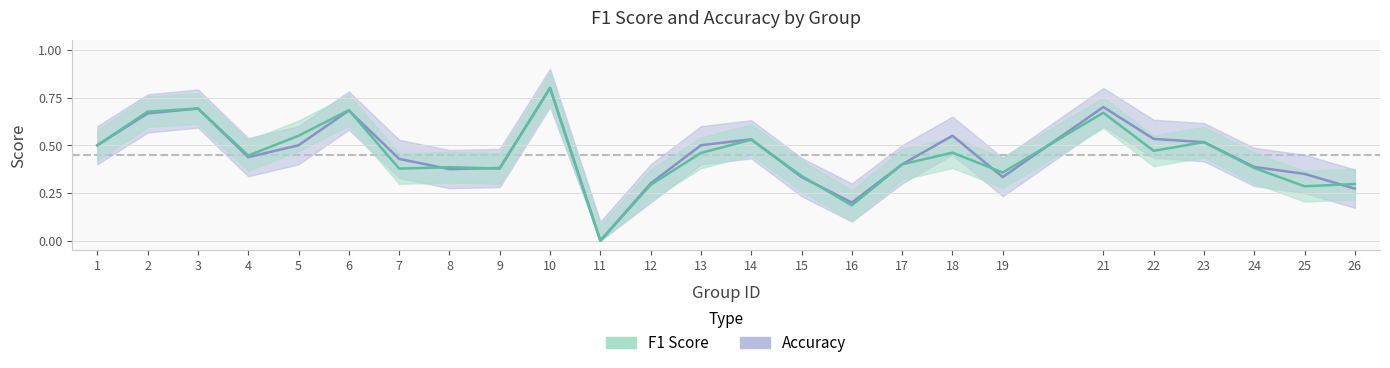

Reading left to right, what are all the values shown in this chart?

f1: 0.5	0.7	0.7	0.4	0.5	0.7	0.4	0.4	0.4	0.8	0.0	0.3	0.5	0.5	0.3	0.2	0.4	0.5	0.4	0.7	0.5	0.5	0.4	0.3	0.3
accuracy: 0.5	0.7	0.7	0.4	0.5	0.7	0.4	0.4	0.4	0.8	0.0	0.3	0.5	0.5	0.3	0.2	0.4	0.6	0.3	0.7	0.5	0.5	0.4	0.3	0.3